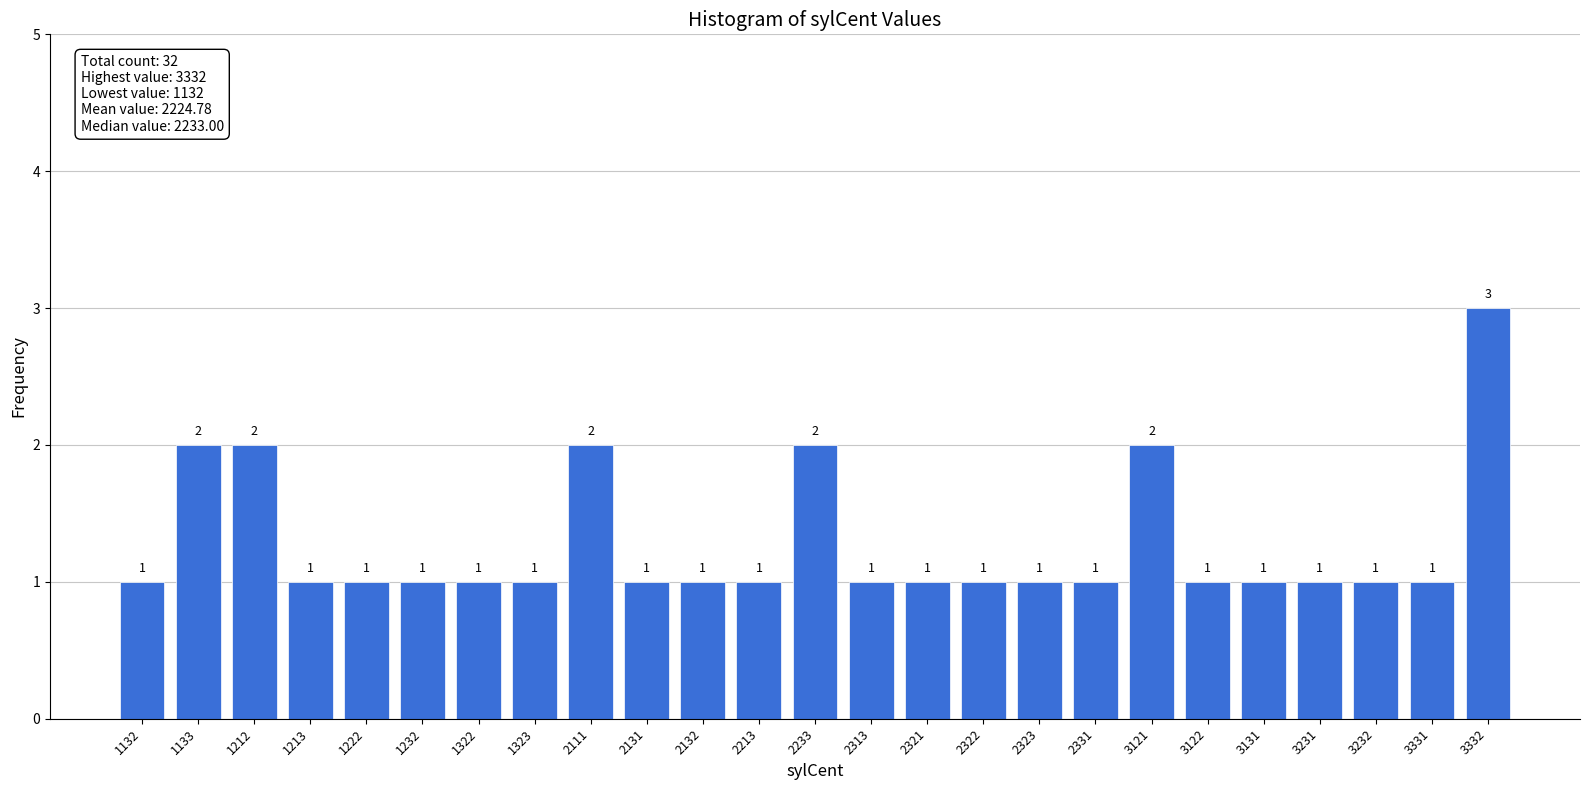

Reading right to left, transcribe all the data shown in this chart.

3332=3	3331=1	3232=1	3231=1	3131=1	3122=1	3121=2	2331=1	2323=1	2322=1	2321=1	2313=1	2233=2	2213=1	2132=1	2131=1	2111=2	1323=1	1322=1	1232=1	1222=1	1213=1	1212=2	1133=2	1132=1